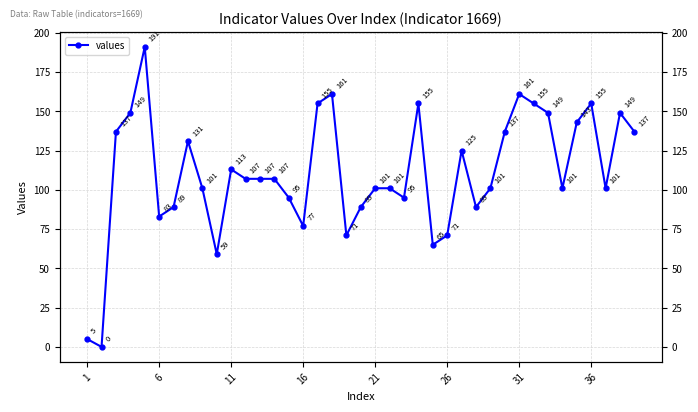

Where is the first local minimum?

6